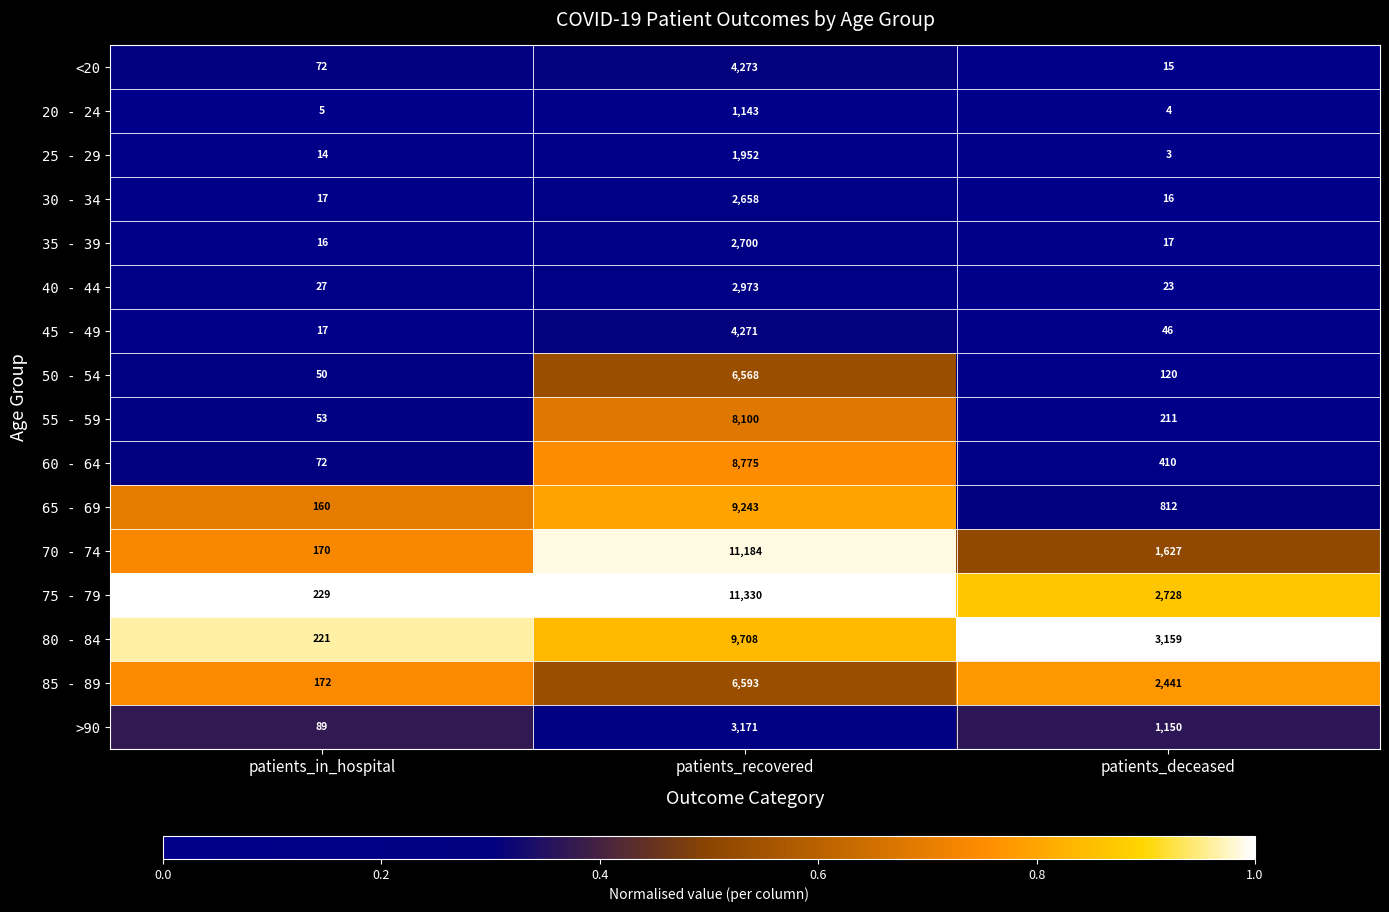

Rank the series by their maximum value, from highest to lowest.

75 - 79, 70 - 74, 80 - 84, 65 - 69, 60 - 64, 55 - 59, 85 - 89, 50 - 54, <20, 45 - 49, >90, 40 - 44, 35 - 39, 30 - 34, 25 - 29, 20 - 24